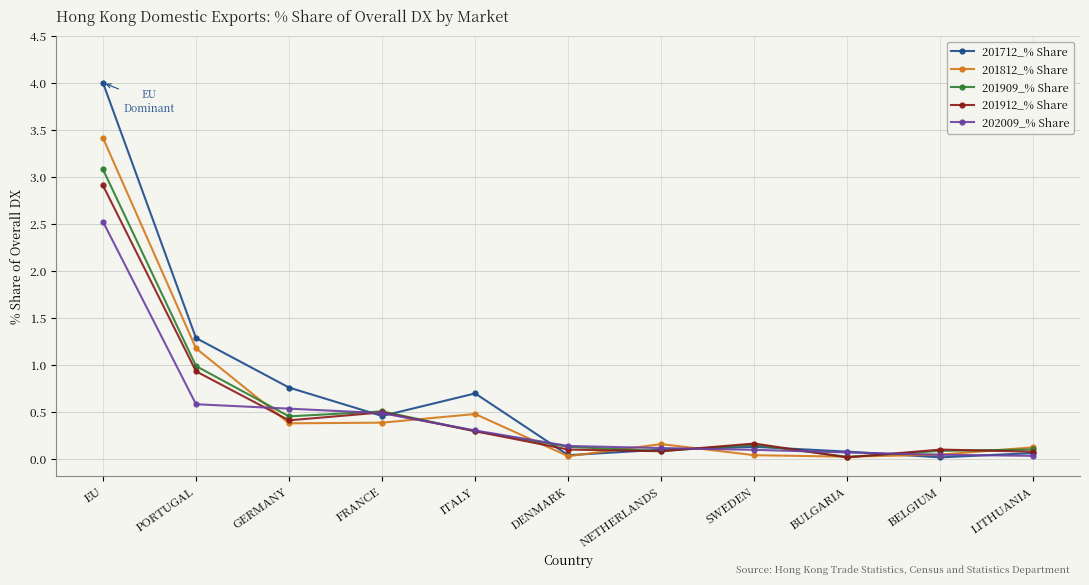

What position from the left is FRANCE?

4